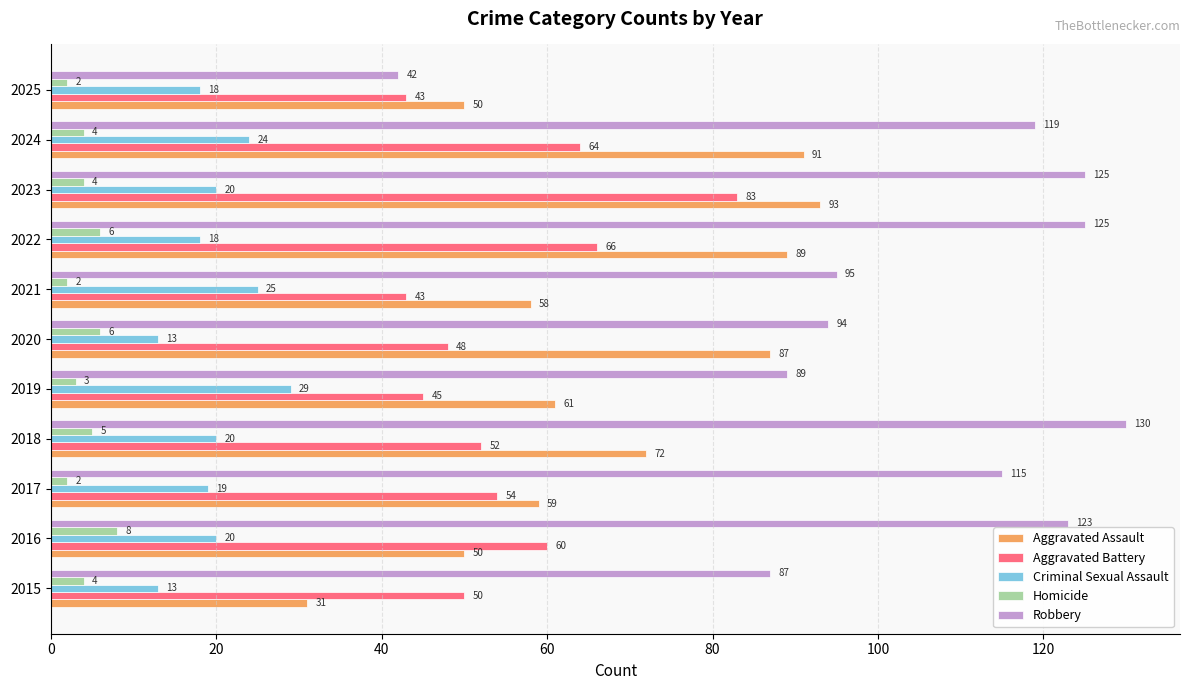

Rank the series by their maximum value, from highest to lowest.

Robbery, Aggravated Assault, Aggravated Battery, Criminal Sexual Assault, Homicide